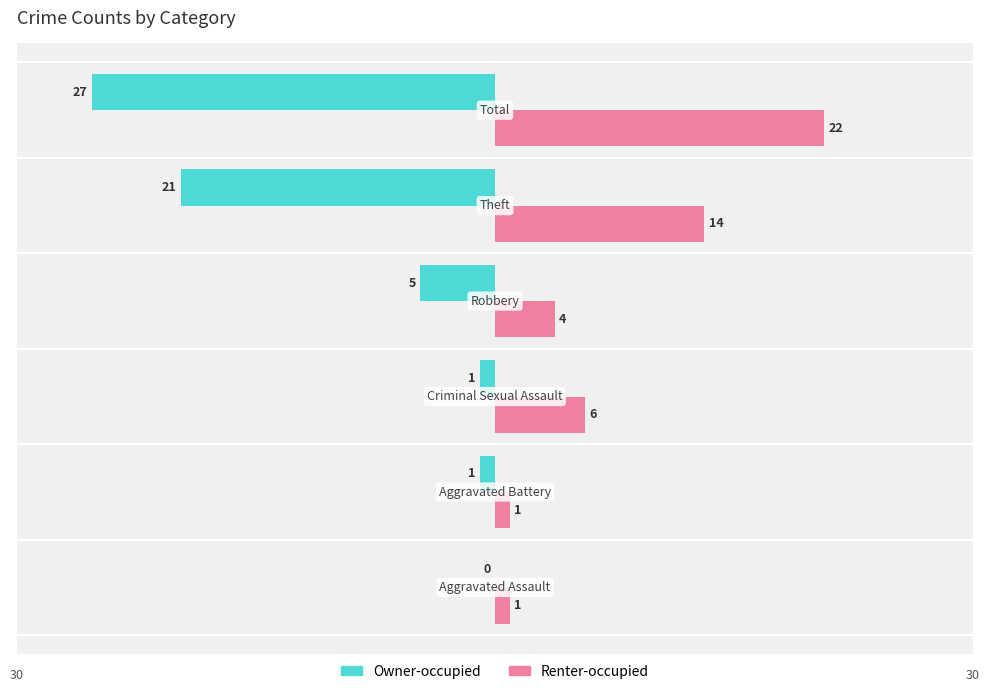

Which series has the largest total across all categories?

Renter-occupied